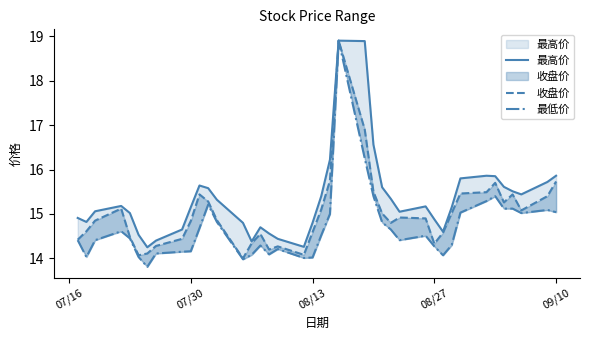

How many values in the 收盘价 series exceed 14?

39